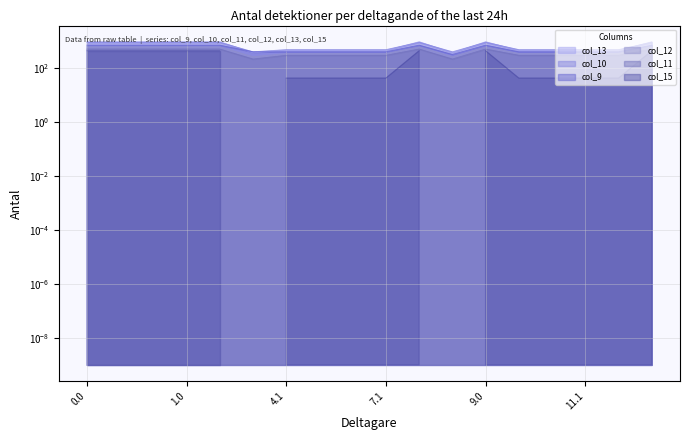

At which category does col_9 reach its first local peak?

6.1